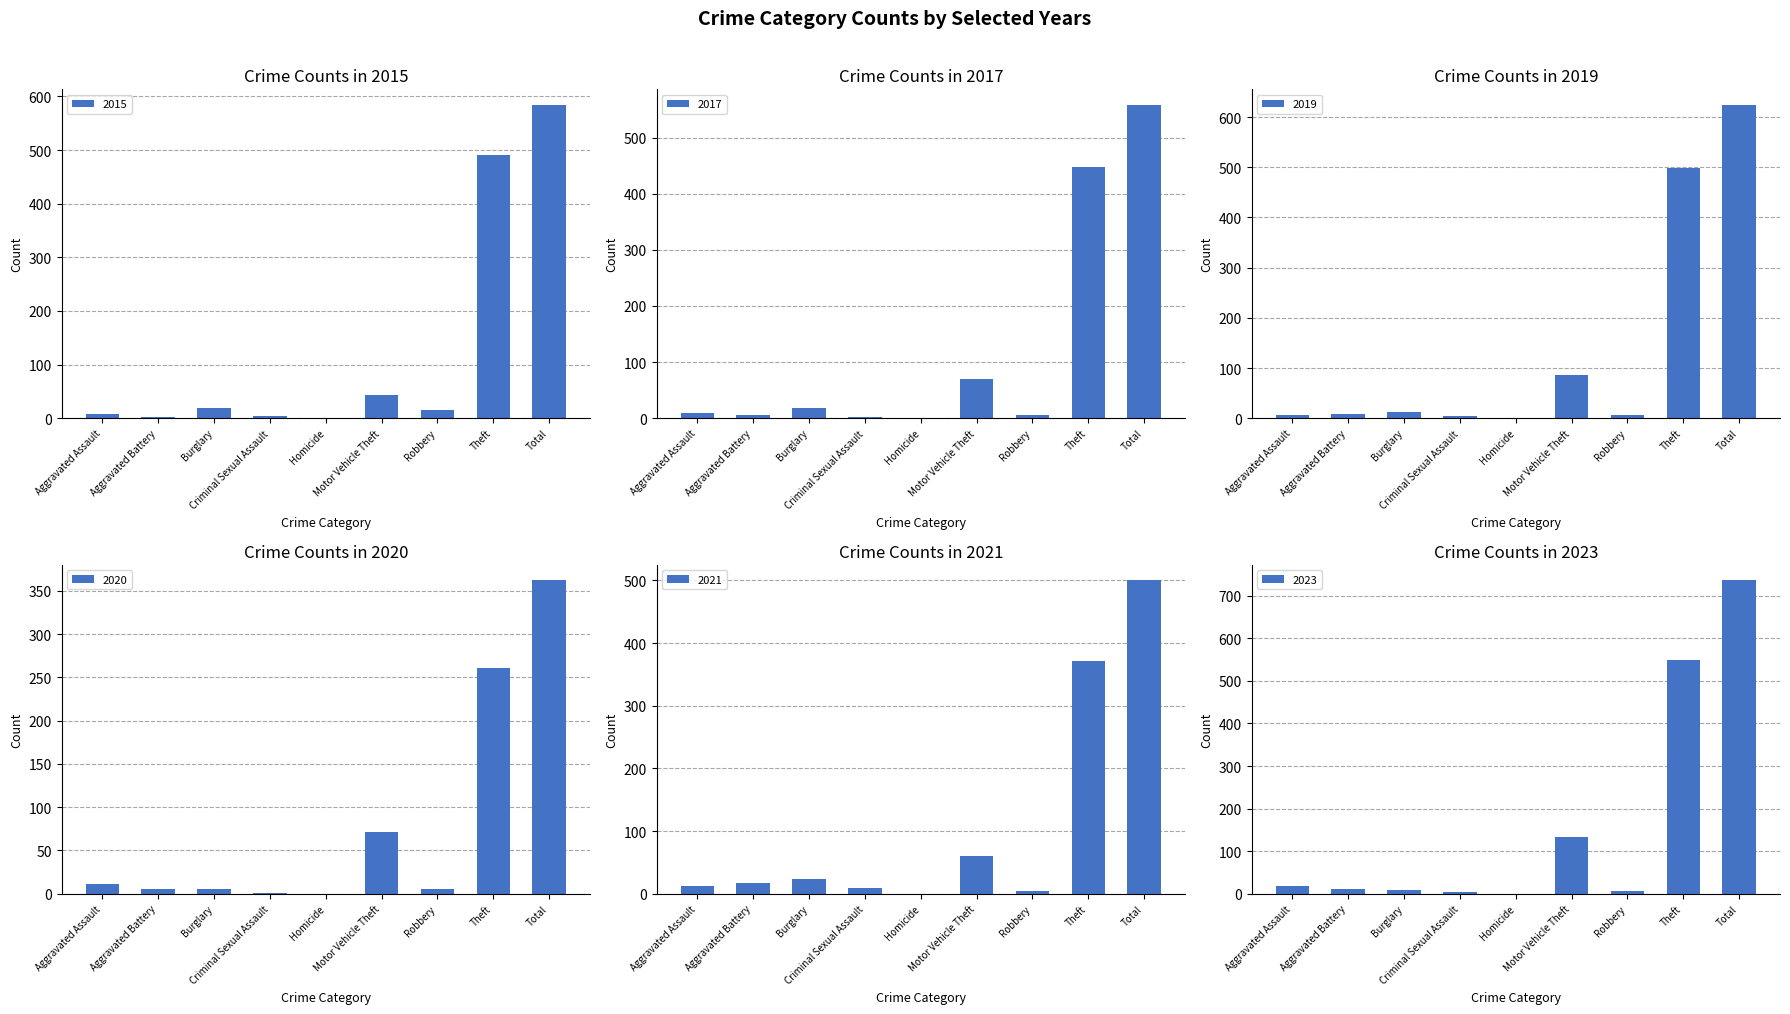

How many bars are there in total?

54